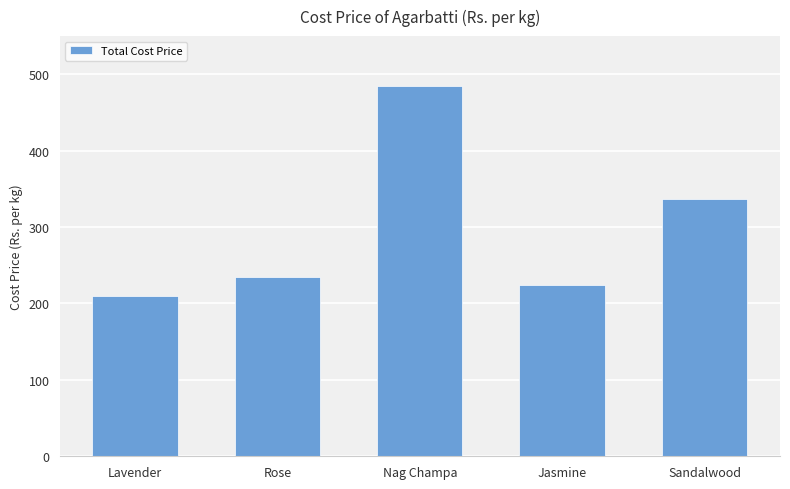

Rank the categories by value from lowest to highest.

Lavender, Jasmine, Rose, Sandalwood, Nag Champa